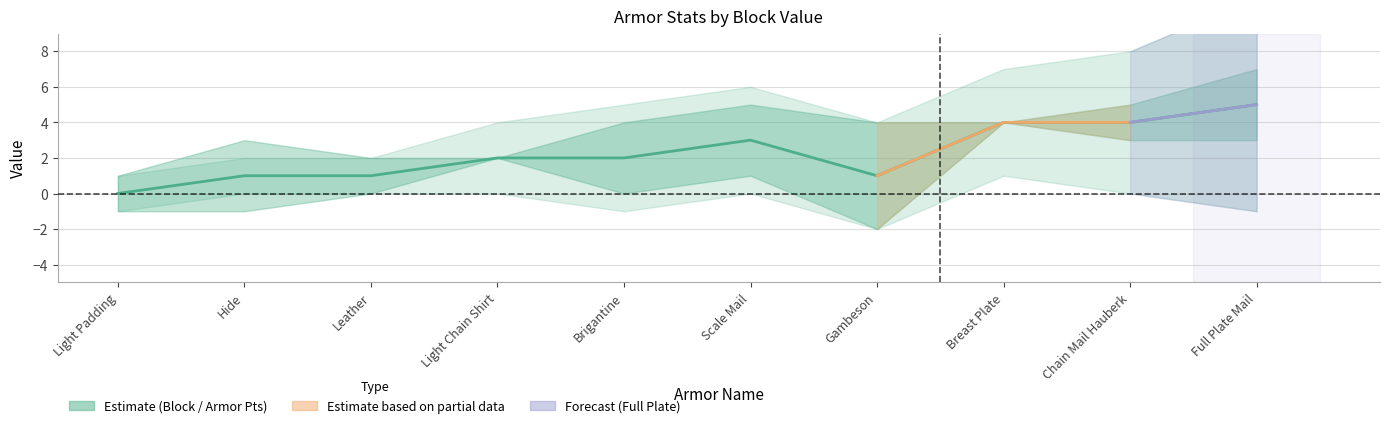

Count the number of categories in the chart.

10